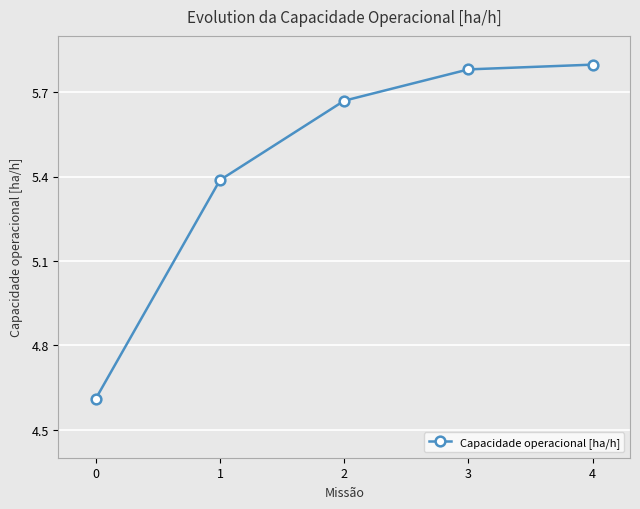

What is the value of the 1st point from the left?

4.6